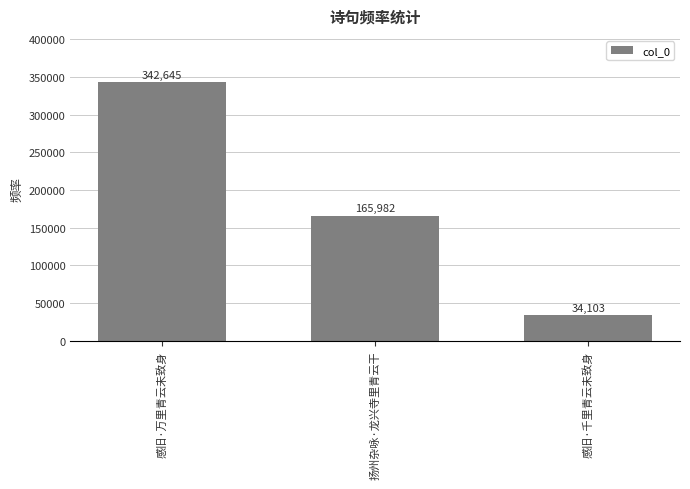

Is it true that the value at 感旧·万里青云未致身 is 342645?

True